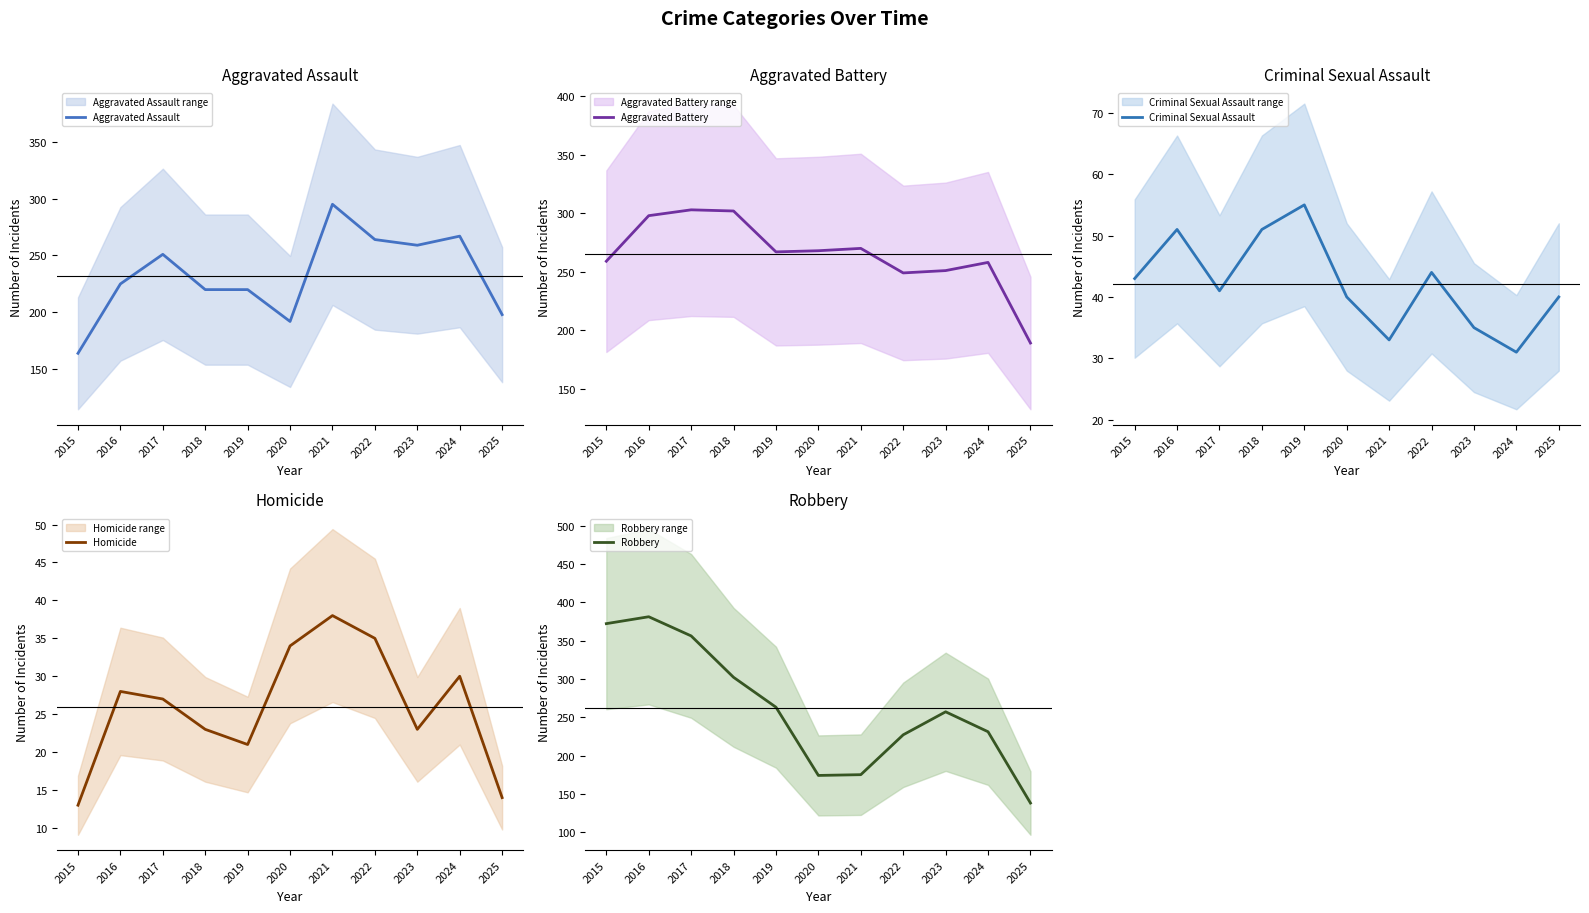

Where does the Aggravated Assault series first go above 225?

2017